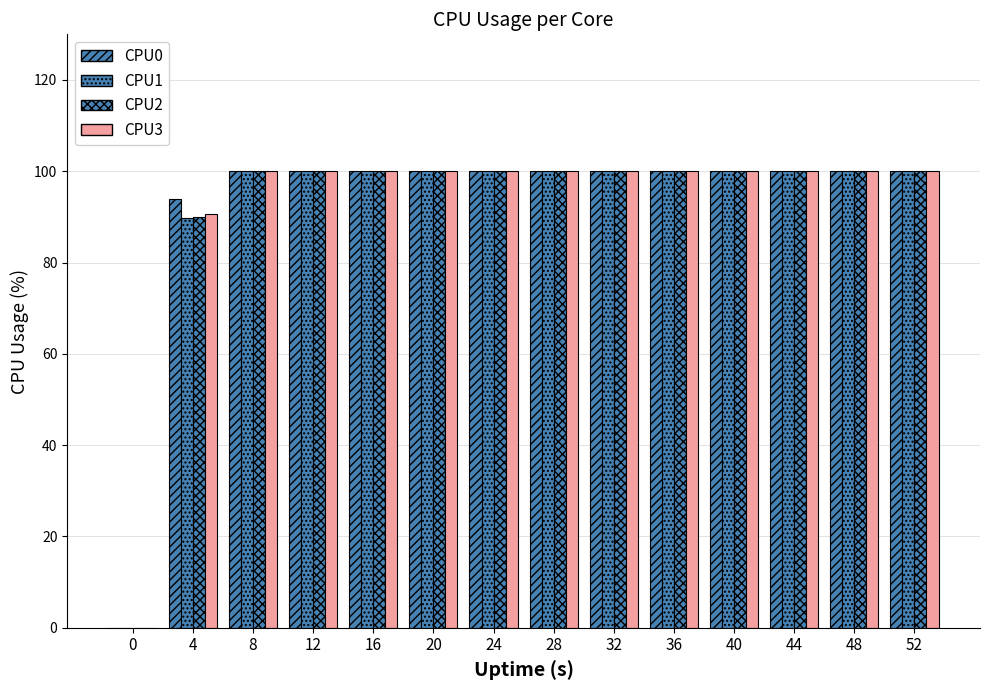

What is the sum of all CPU2 values?

1290.0